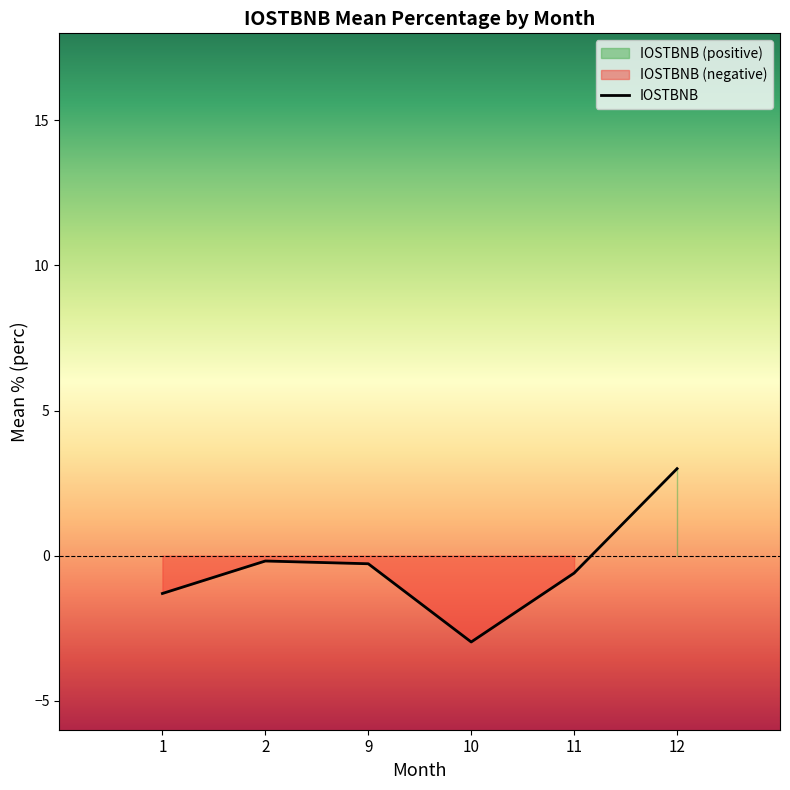

Count the number of categories in the chart.

6